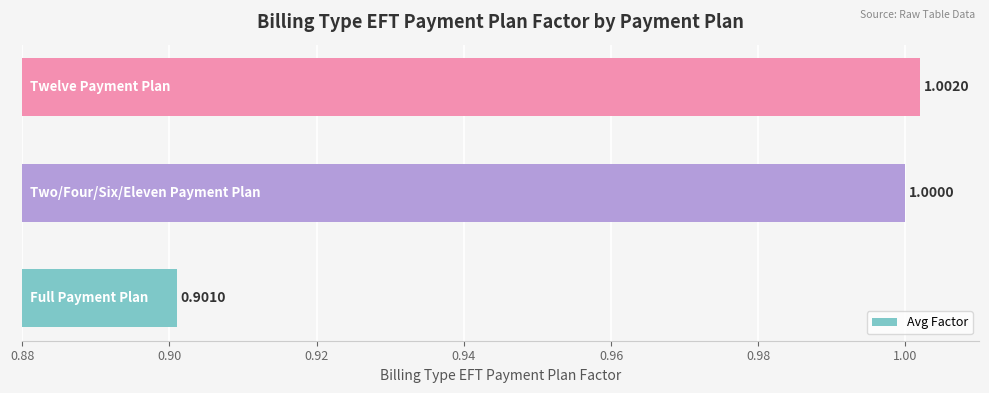

What is the average value?

1.0